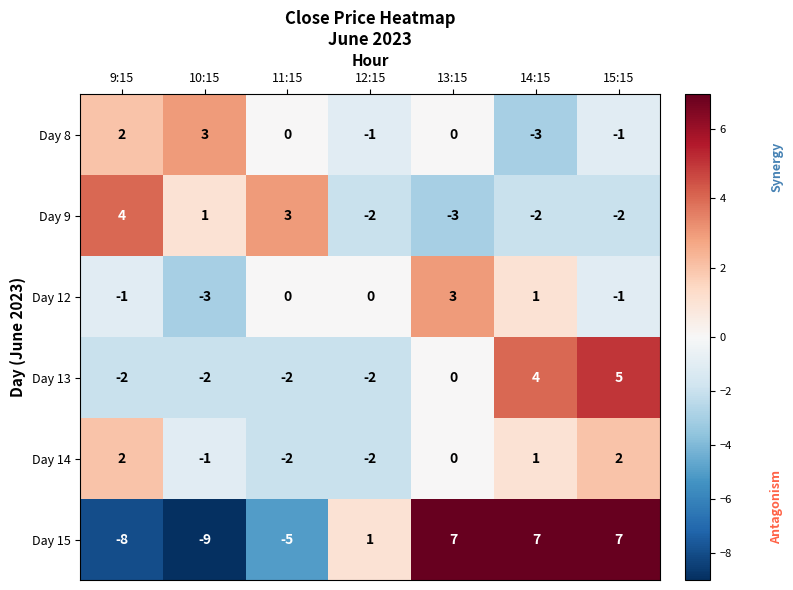

Which series has the widest spread of values?

Day 15